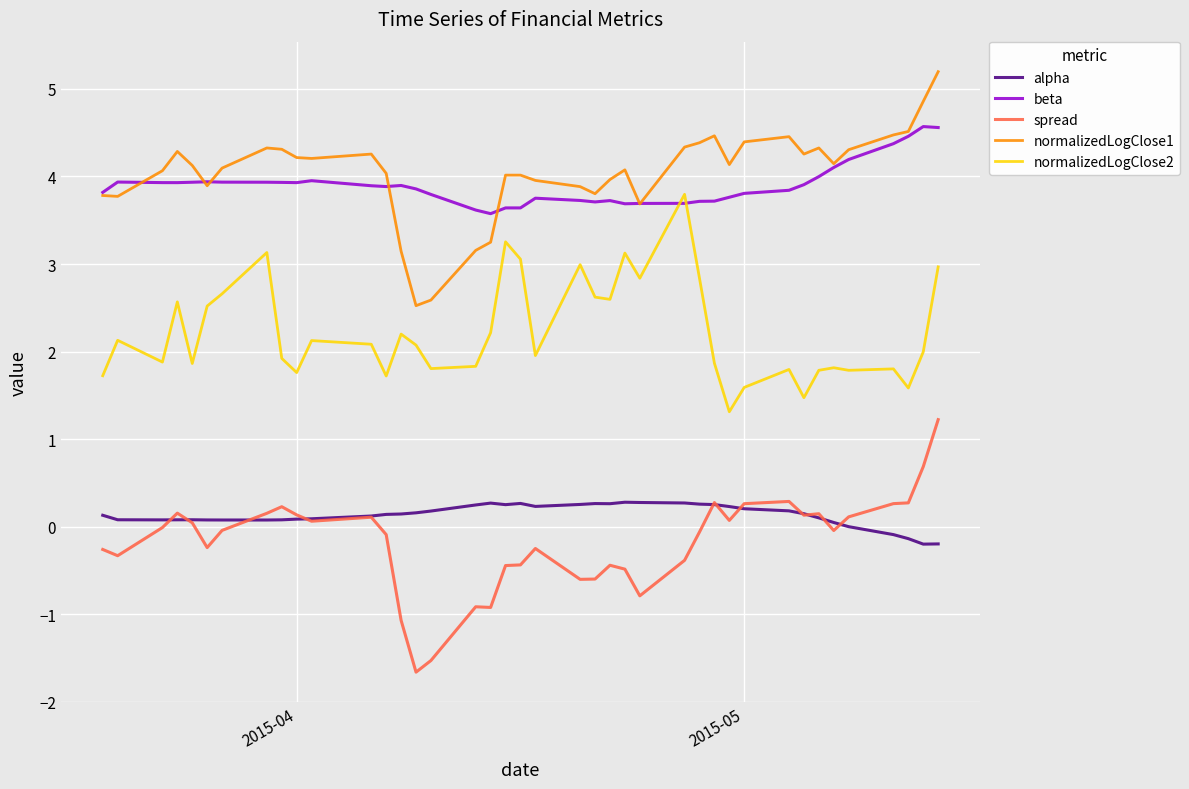

List the series in order of their peak value, highest first.

normalizedLogClose1, beta, normalizedLogClose2, spread, alpha